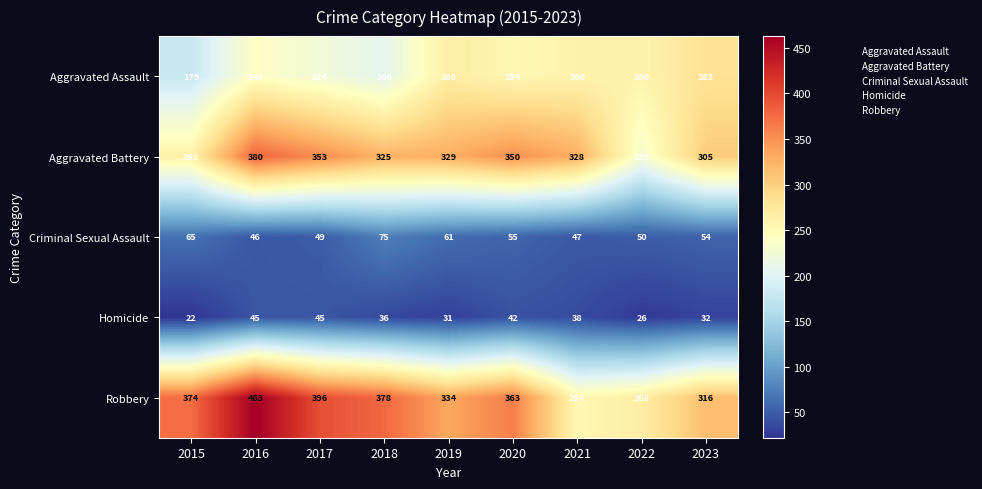

At which category is the sum across all series the highest?

2016